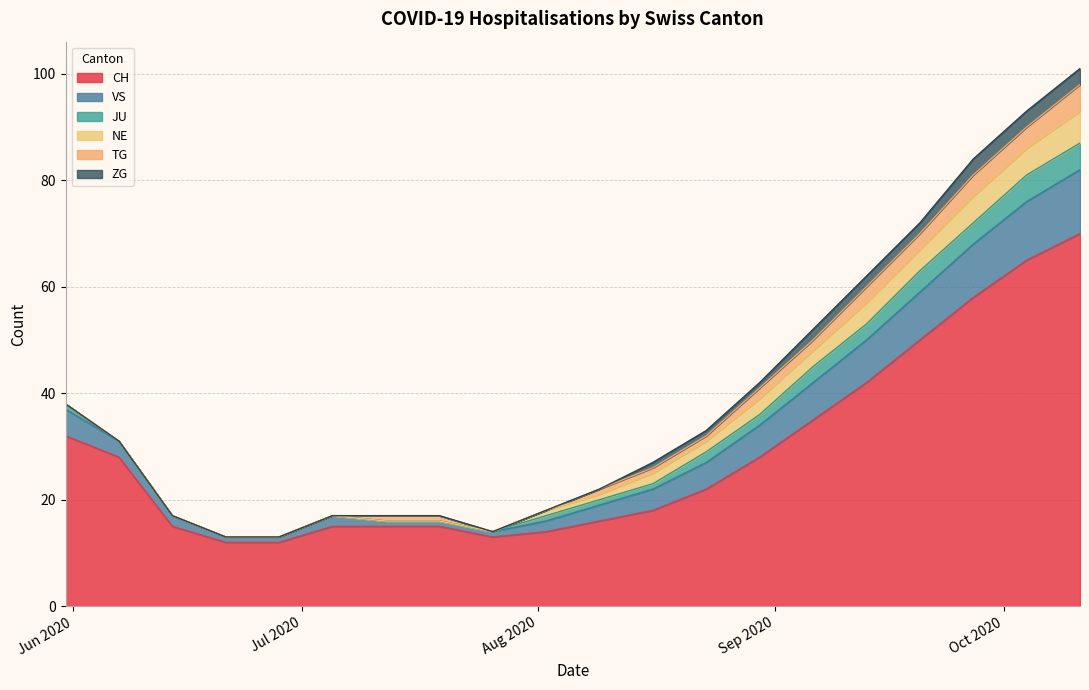

What is the sum of all CH values?

575